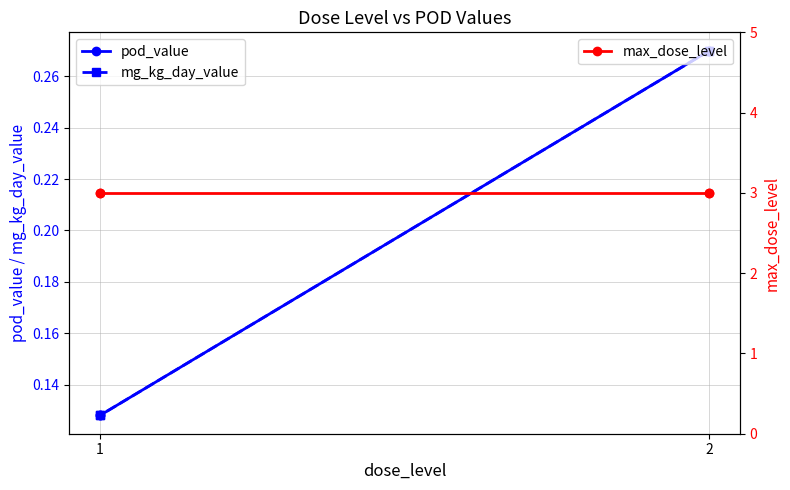

Read the max_dose_level value at 2.

3.0